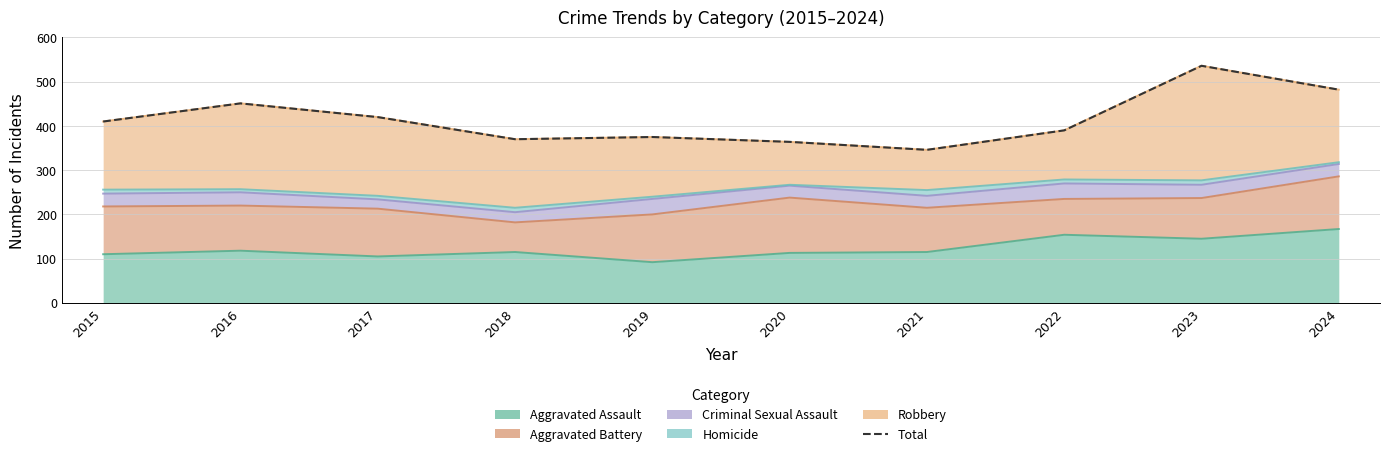

Reading right to left, what are all the values shown in this chart?

2024=482	2023=536	2022=390	2021=346	2020=364	2019=375	2018=370	2017=420	2016=451	2015=410